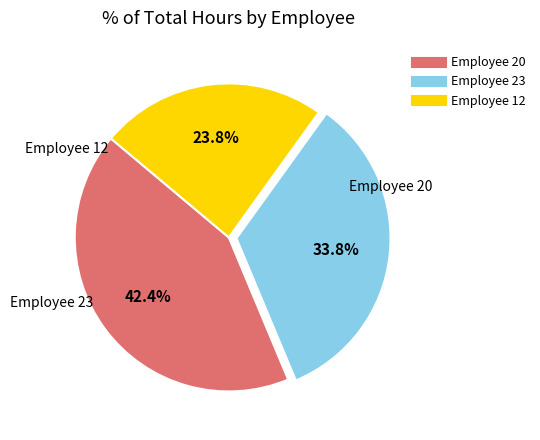

How many slices are in this pie chart?

3